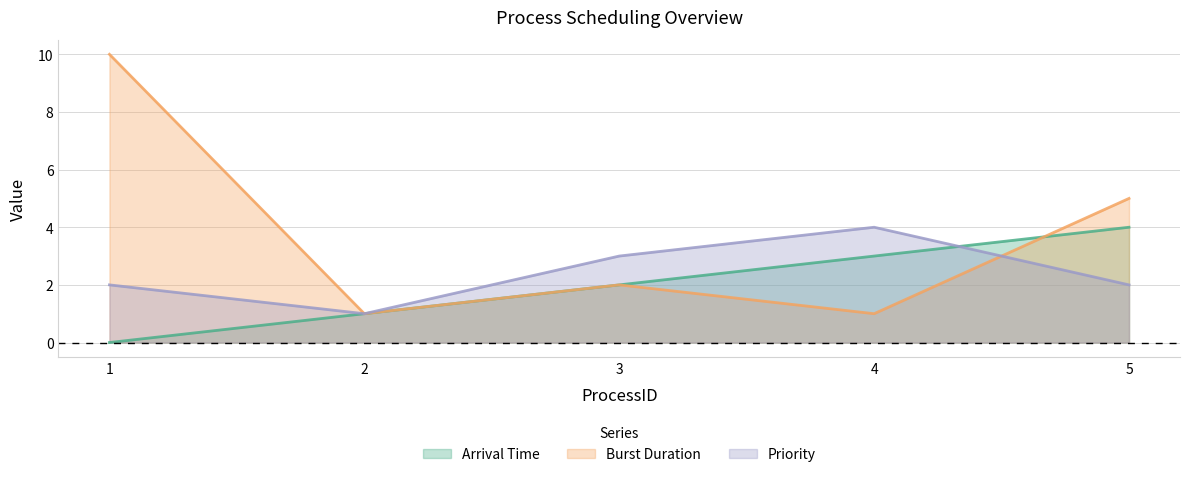

True or false: Burst Duration has a value of 1 at 4.

False